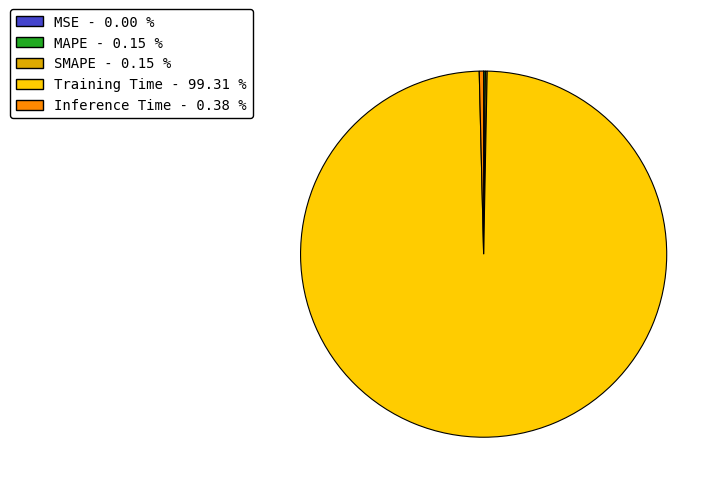

Does any single category account for the majority?

Yes